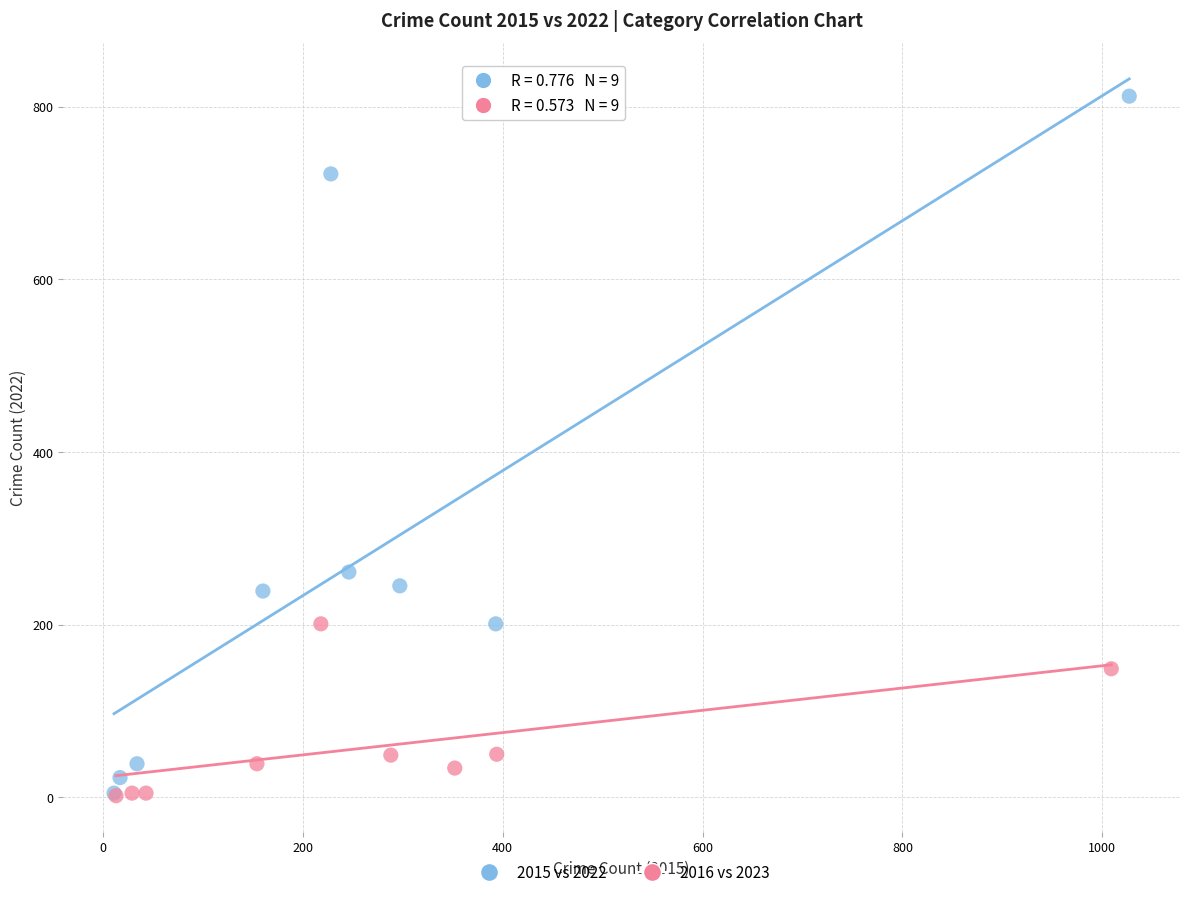

Which series has the widest spread of Y values?

2015 vs 2022